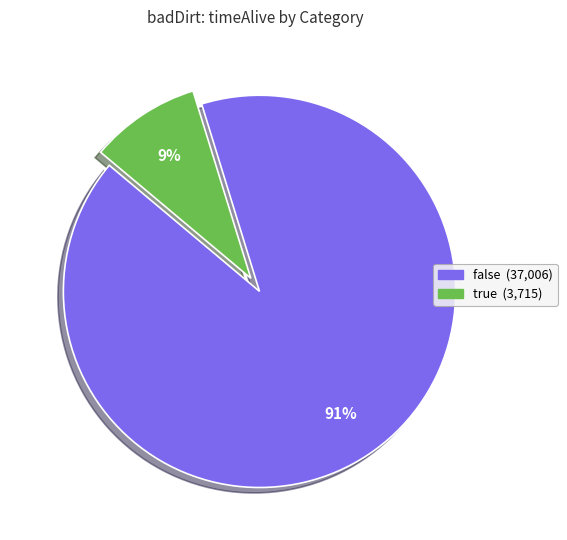

Combined, do false and true account for over 50%?

Yes